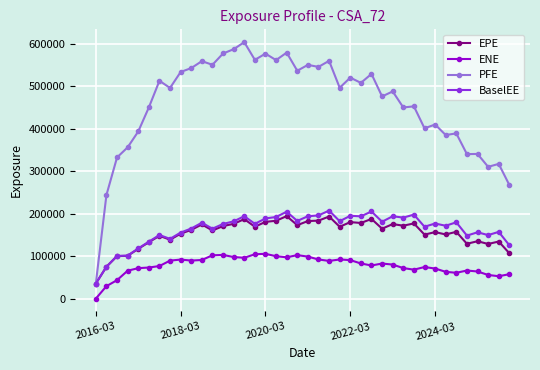

True or false: BaselEE has more than 1 interior local peaks.

True